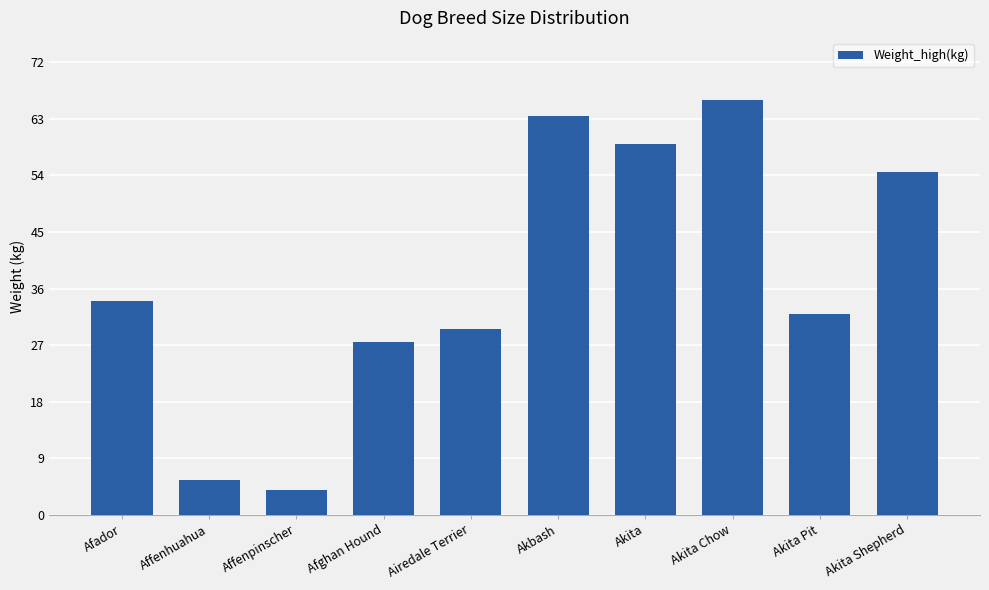

What is the change in value from Akita Chow to Akita Shepherd?

-11.5